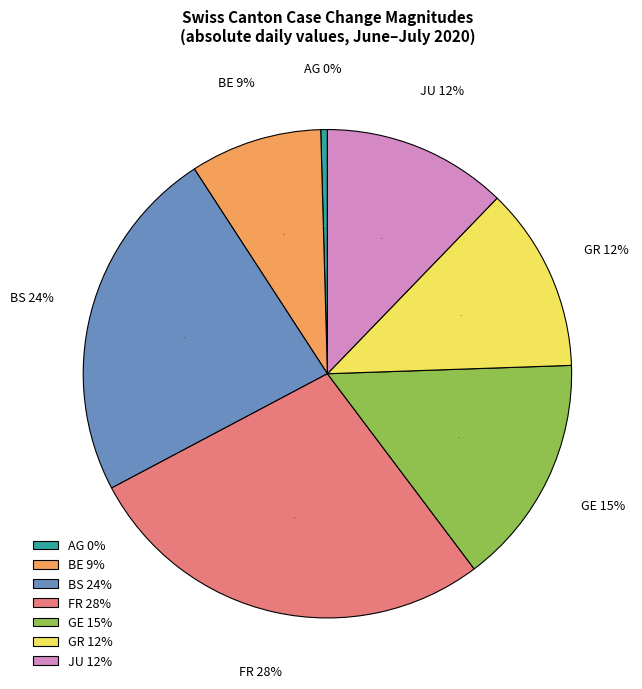

Combined, do GR and GL account for over 50%?

No